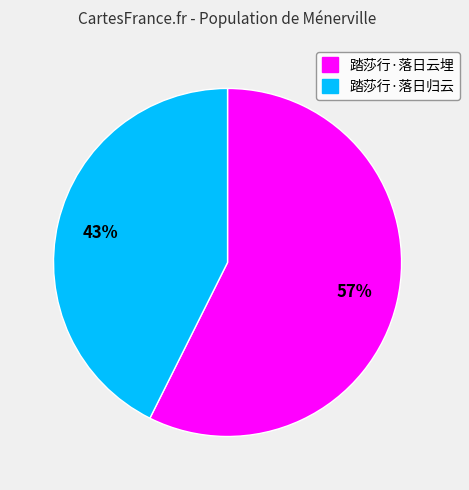

To the nearest percent, what percentage of the pie is 踏莎行·落日归云?

43%